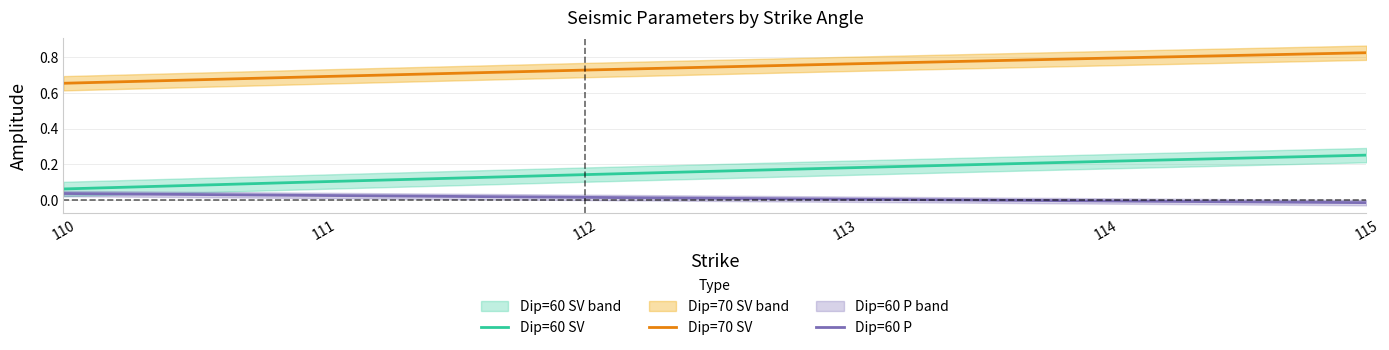

What is the difference between the highest and lowest values at 112?

0.7